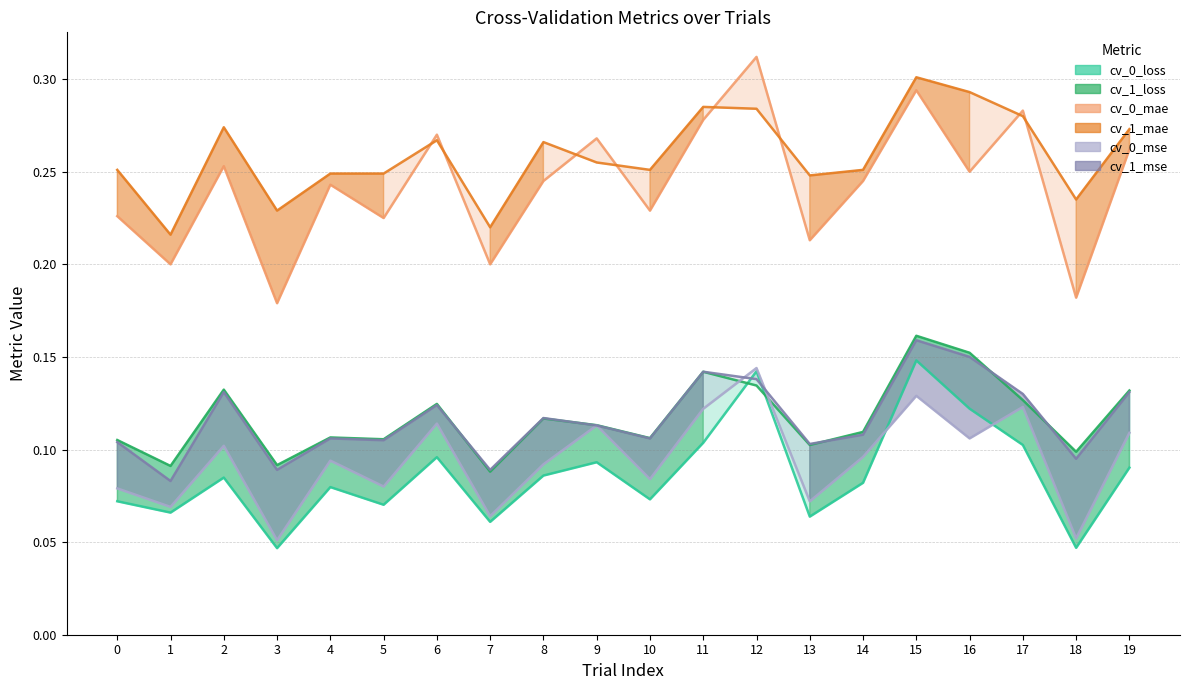

Between 16 and 17, which series saw the biggest shift?

cv_0_mae